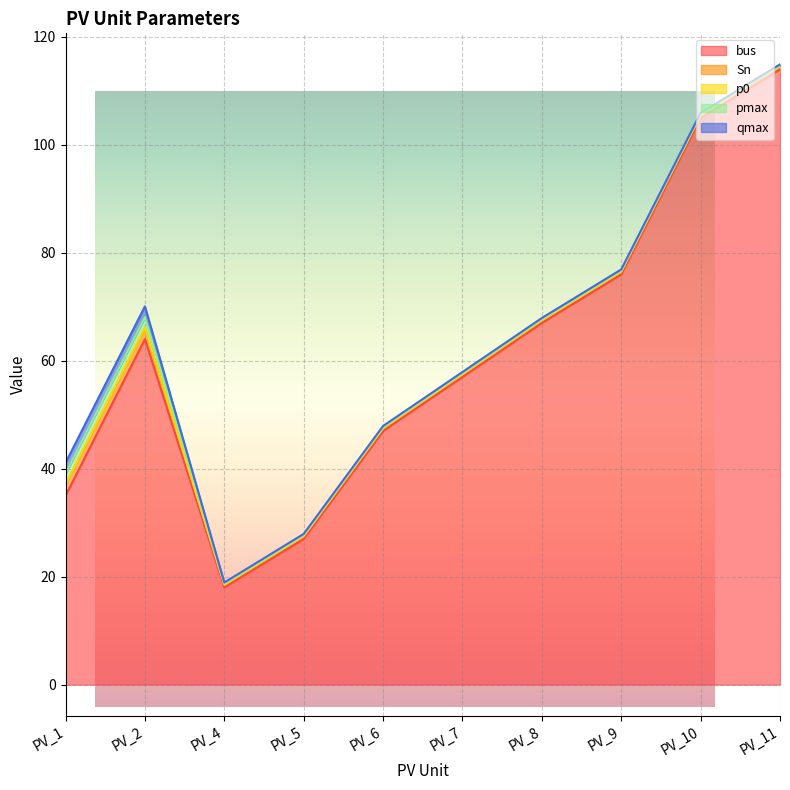

True or false: qmax has more than 2 points higher than both neighbors.

False